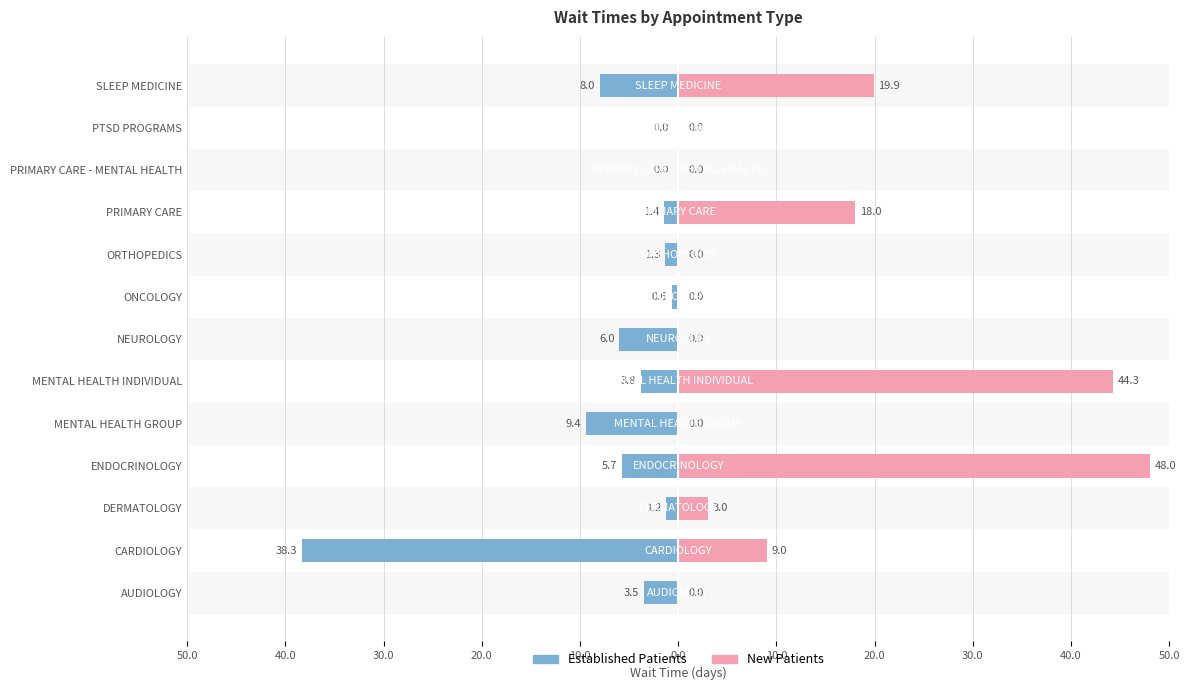

Rank the series by their maximum value, from highest to lowest.

New Patients, Established Patients